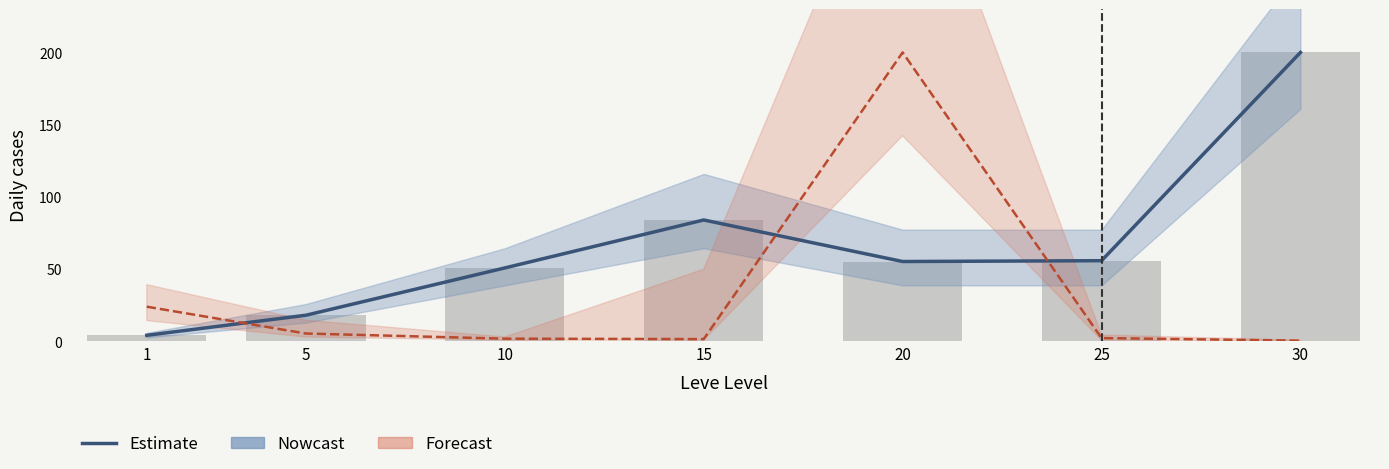

List the labels in order of value, smallest first.

1, 5, 10, 20, 25, 15, 30